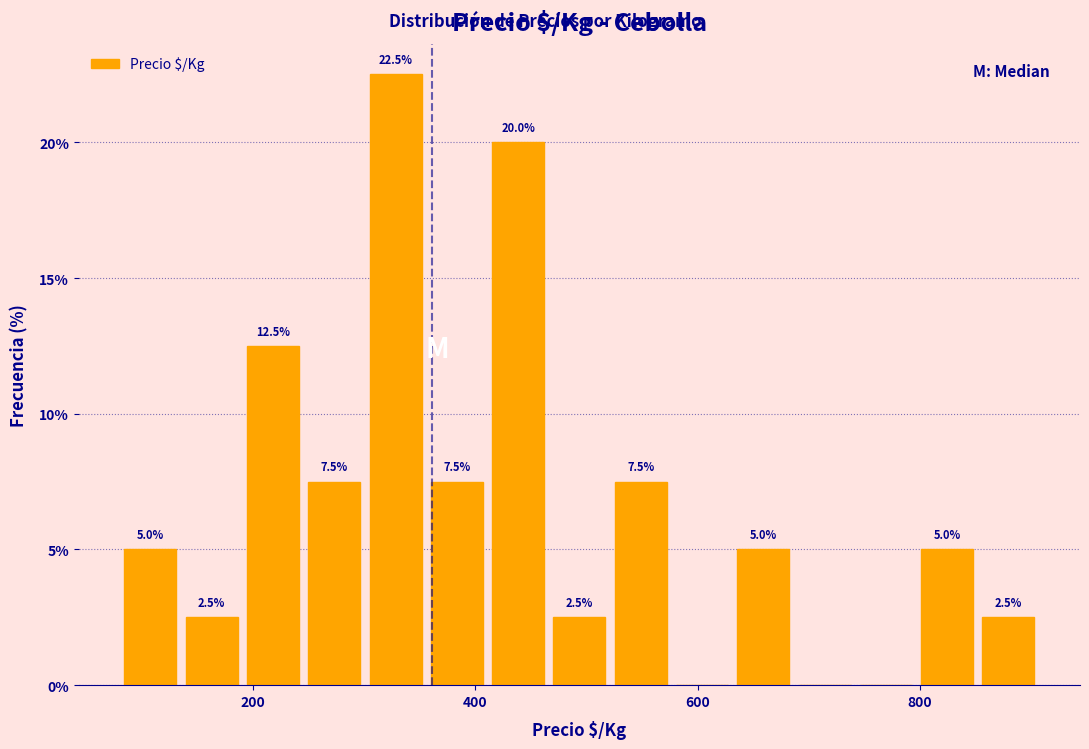

Around what value on the x-axis is the tallest bar? Give the approximate position of its centre, as read against the axis.

320